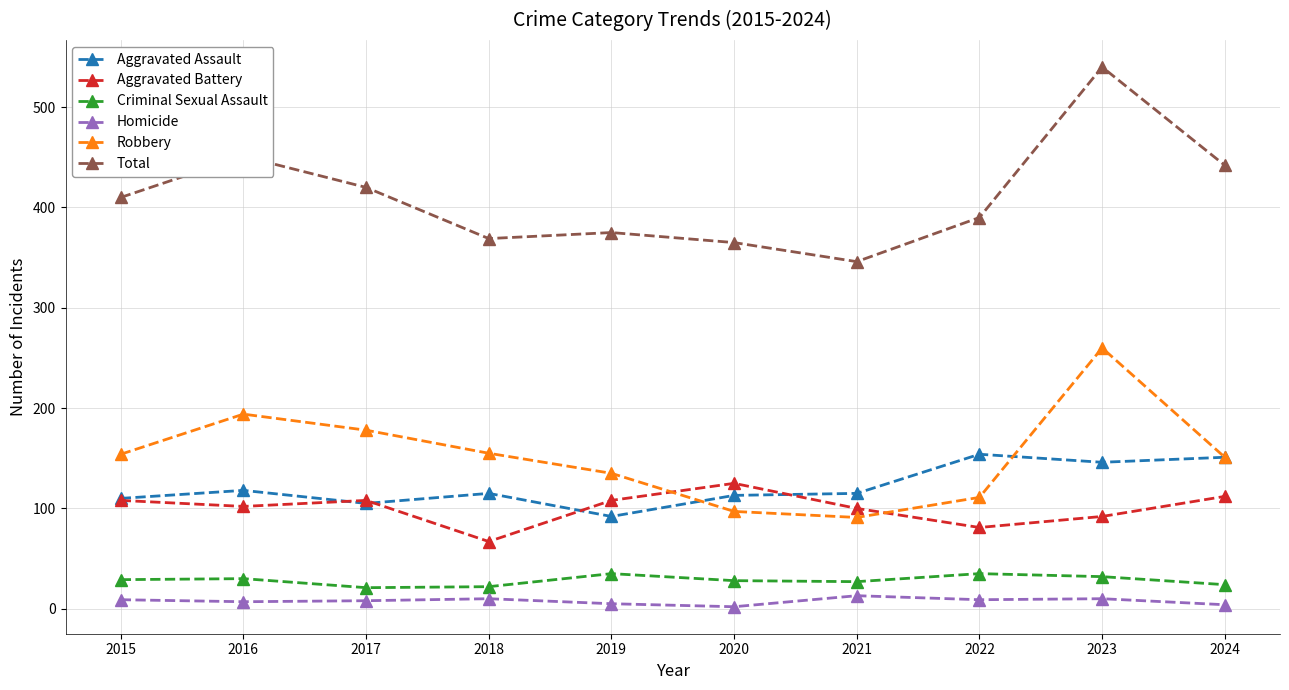

Is the value of Homicide at 2023 greater than the value of Robbery at 2019?

No